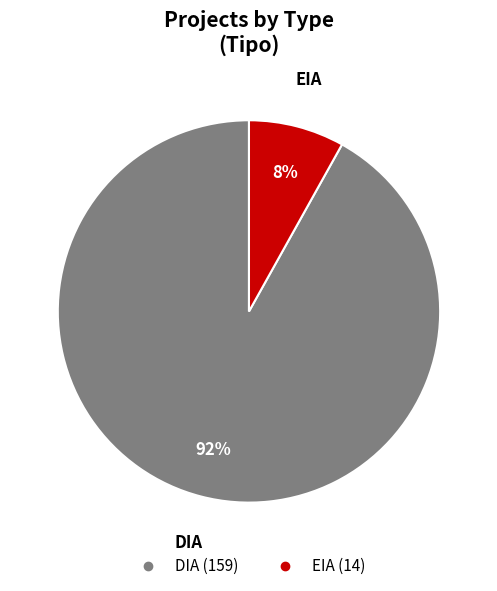

Which slice is the largest?

DIA